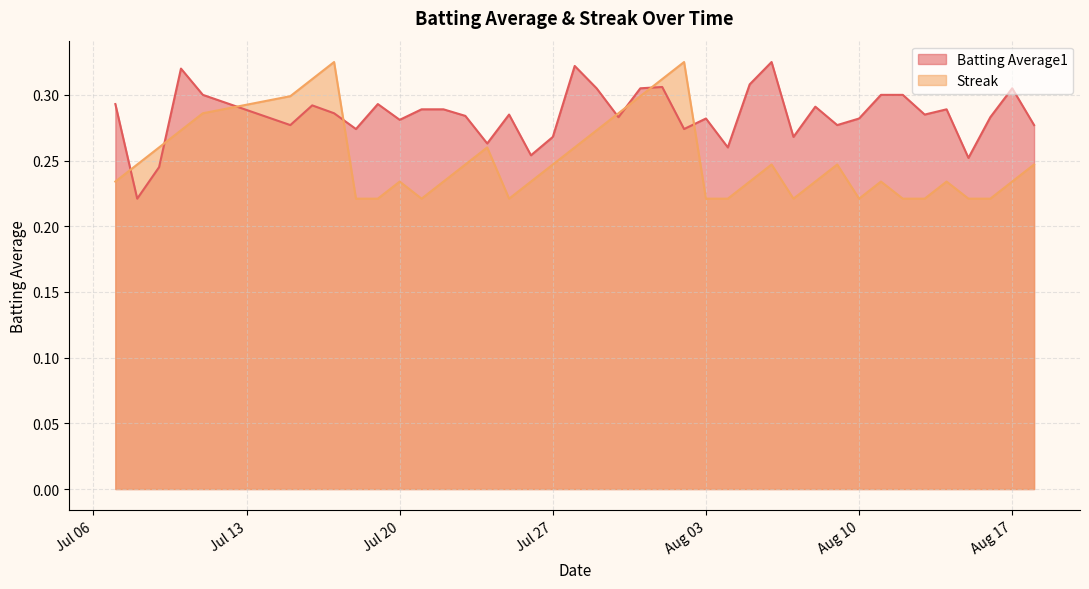

At how many categories does at least one series exceed 0?

40